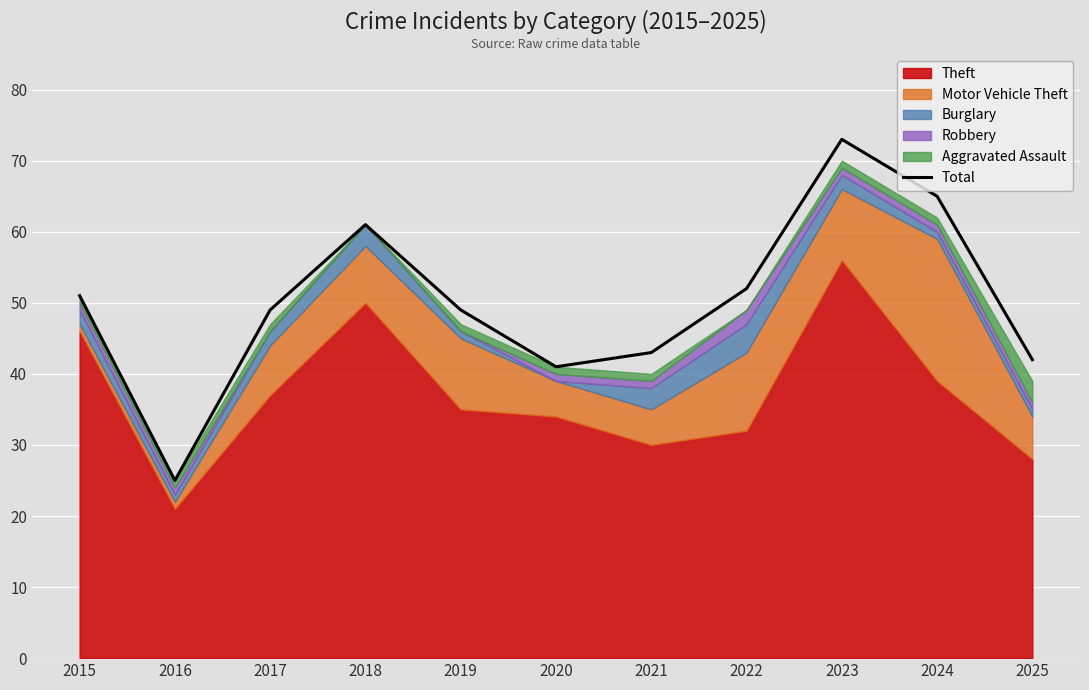

At which category does the data reach its first local valley?

2016